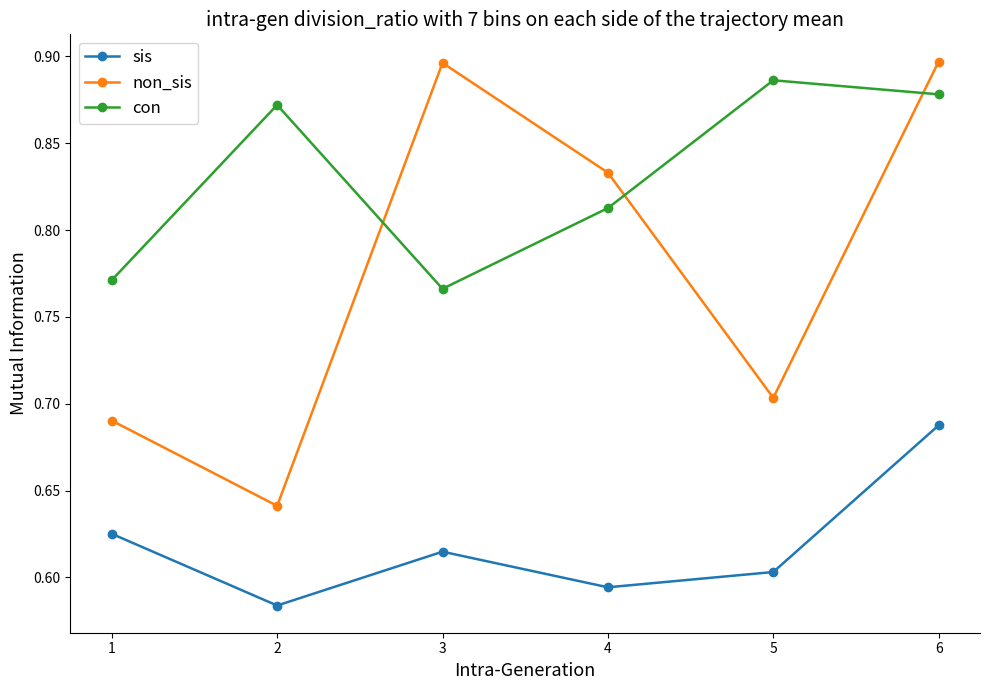

Rank the series at 2 from lowest to highest value.

sis, non_sis, con